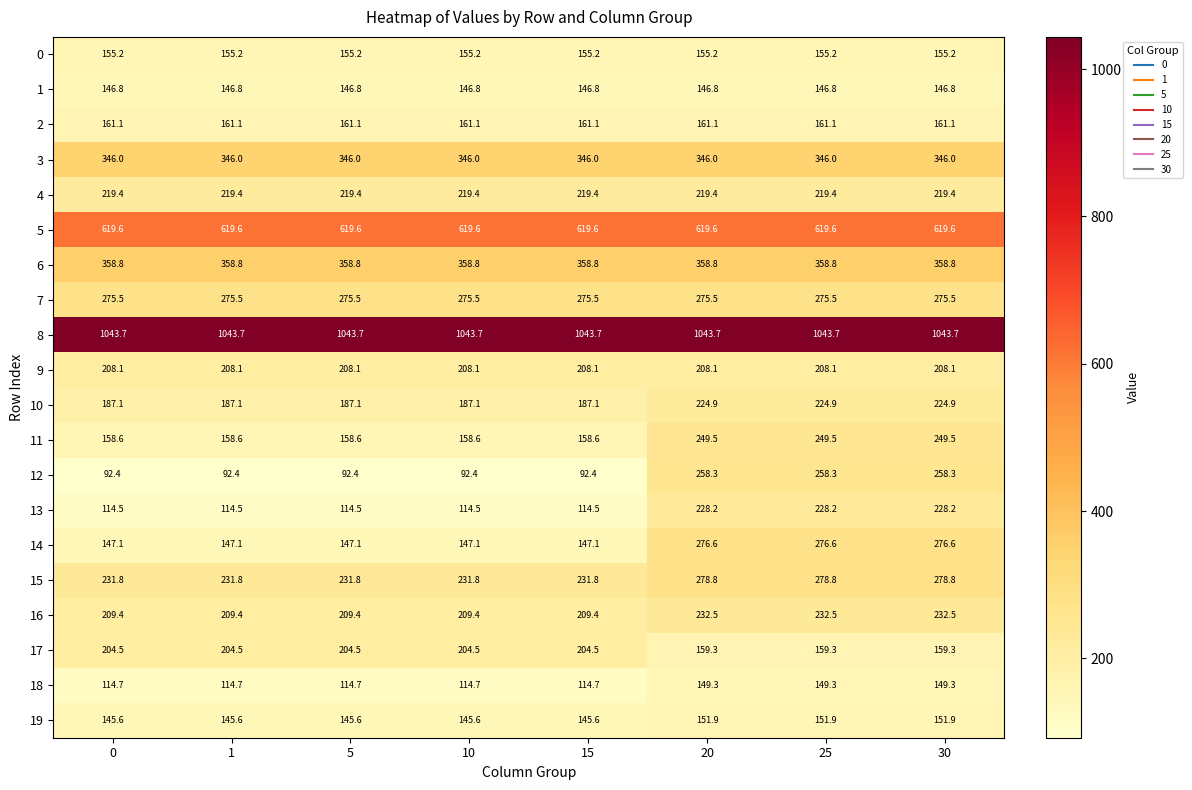

What is the difference between the maximum and second lowest values in the 11 series?

90.9